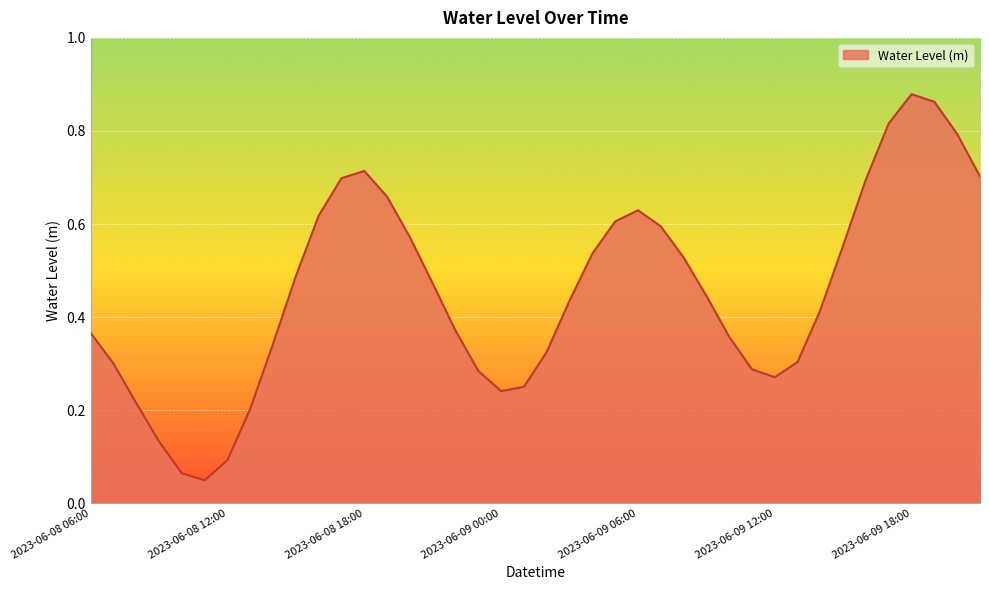

Rank the categories by value from lowest to highest.

2023-06-08 11:00, 2023-06-08 10:00, 2023-06-08 12:00, 2023-06-08 09:00, 2023-06-08 13:00, 2023-06-08 08:00, 2023-06-09 00:00, 2023-06-09 01:00, 2023-06-09 12:00, 2023-06-08 23:00, 2023-06-09 11:00, 2023-06-08 07:00, 2023-06-09 13:00, 2023-06-09 02:00, 2023-06-08 14:00, 2023-06-09 10:00, 2023-06-08 06:00, 2023-06-08 22:00, 2023-06-09 14:00, 2023-06-09 03:00, 2023-06-09 09:00, 2023-06-08 21:00, 2023-06-08 15:00, 2023-06-09 08:00, 2023-06-09 04:00, 2023-06-09 15:00, 2023-06-08 20:00, 2023-06-09 07:00, 2023-06-09 05:00, 2023-06-08 16:00, 2023-06-09 06:00, 2023-06-08 19:00, 2023-06-09 16:00, 2023-06-08 17:00, 2023-06-09 21:00, 2023-06-08 18:00, 2023-06-09 20:00, 2023-06-09 17:00, 2023-06-09 19:00, 2023-06-09 18:00